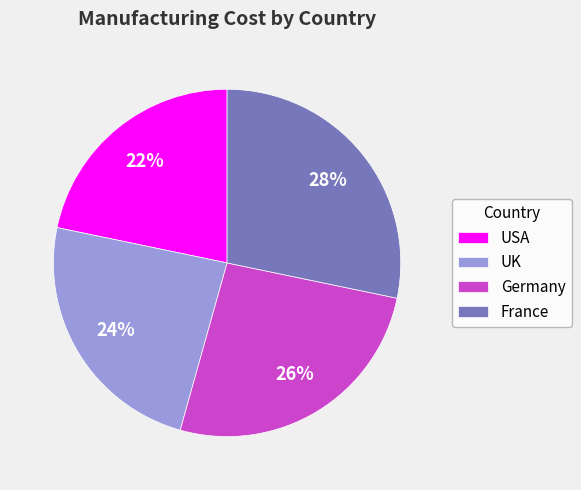

How many segments does this pie chart have?

4